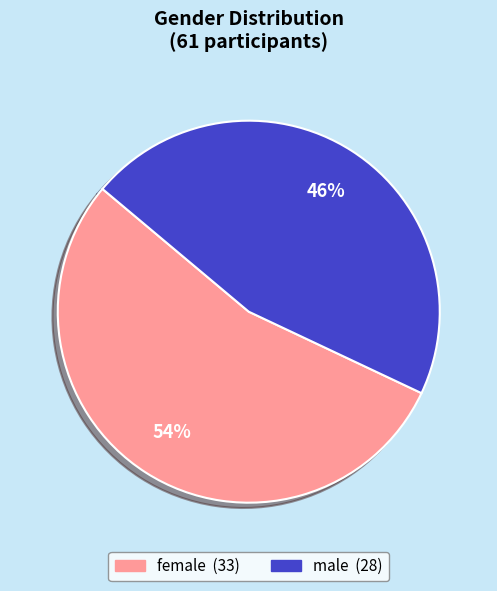

Which category accounts for the majority?

female